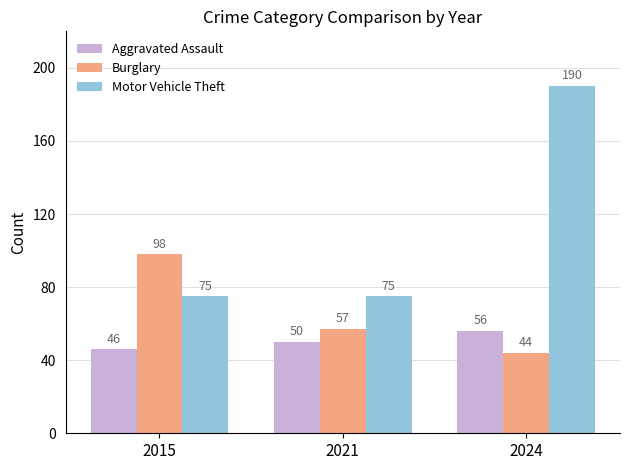

What is the value of the Aggravated Assault bar at the 1st from the left?

46